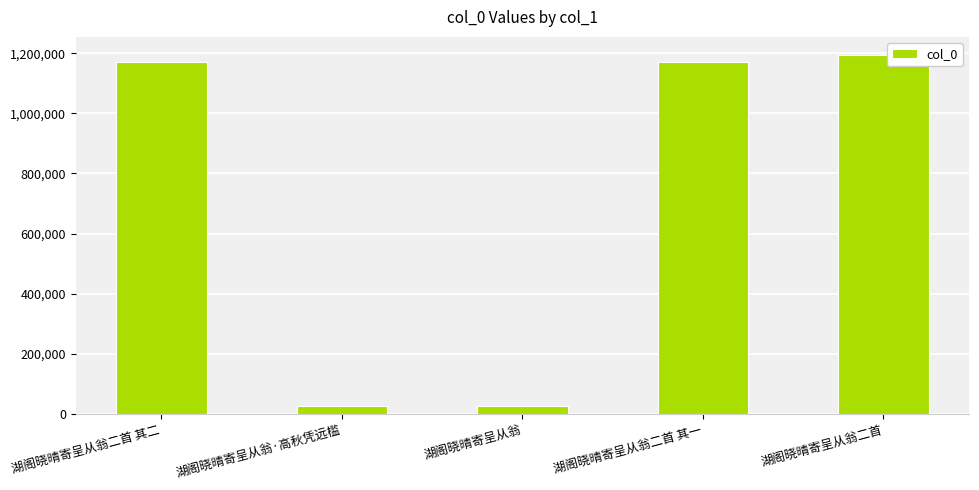

What value does the data have at 湖阁晓晴寄呈从翁二首, to the nearest 100?

1194600